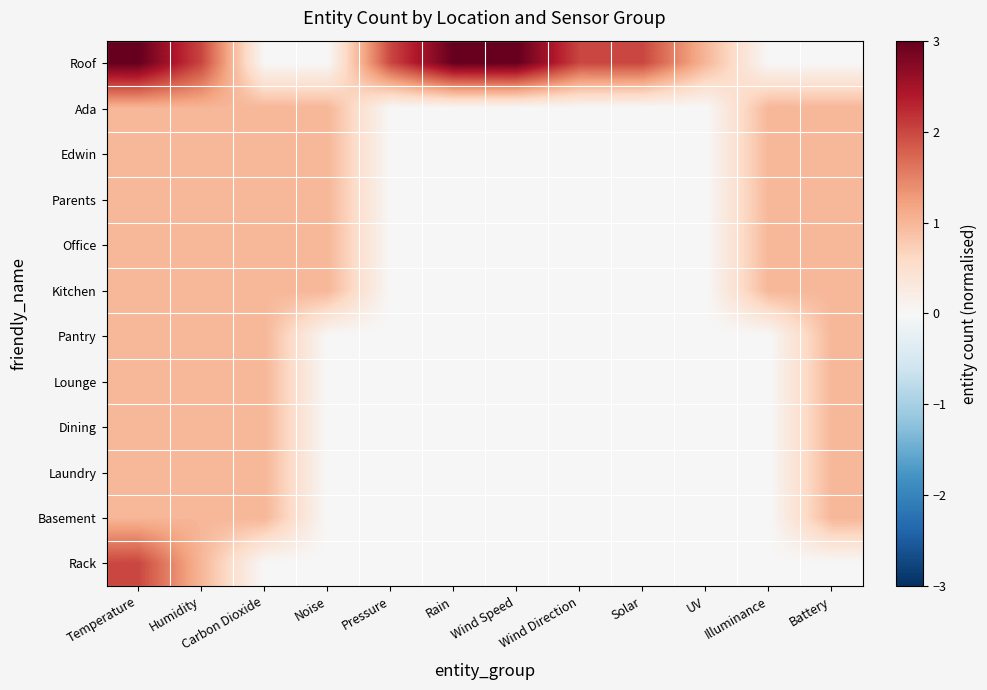

Reading right to left, transcribe all the data shown in this chart.

Roof: Battery=0	Illuminance=0	UV=1	Solar=2	Wind Direction=2	Wind Speed=3	Rain=3	Pressure=2	Noise=0	Carbon Dioxide=0	Humidity=2	Temperature=3
Ada: Battery=1	Illuminance=1	UV=0	Solar=0	Wind Direction=0	Wind Speed=0	Rain=0	Pressure=0	Noise=1	Carbon Dioxide=1	Humidity=1	Temperature=1
Edwin: Battery=1	Illuminance=1	UV=0	Solar=0	Wind Direction=0	Wind Speed=0	Rain=0	Pressure=0	Noise=1	Carbon Dioxide=1	Humidity=1	Temperature=1
Parents: Battery=1	Illuminance=1	UV=0	Solar=0	Wind Direction=0	Wind Speed=0	Rain=0	Pressure=0	Noise=1	Carbon Dioxide=1	Humidity=1	Temperature=1
Office: Battery=1	Illuminance=1	UV=0	Solar=0	Wind Direction=0	Wind Speed=0	Rain=0	Pressure=0	Noise=1	Carbon Dioxide=1	Humidity=1	Temperature=1
Kitchen: Battery=1	Illuminance=1	UV=0	Solar=0	Wind Direction=0	Wind Speed=0	Rain=0	Pressure=0	Noise=1	Carbon Dioxide=1	Humidity=1	Temperature=1
Pantry: Battery=1	Illuminance=0	UV=0	Solar=0	Wind Direction=0	Wind Speed=0	Rain=0	Pressure=0	Noise=0	Carbon Dioxide=1	Humidity=1	Temperature=1
Lounge: Battery=1	Illuminance=0	UV=0	Solar=0	Wind Direction=0	Wind Speed=0	Rain=0	Pressure=0	Noise=0	Carbon Dioxide=1	Humidity=1	Temperature=1
Dining: Battery=1	Illuminance=0	UV=0	Solar=0	Wind Direction=0	Wind Speed=0	Rain=0	Pressure=0	Noise=0	Carbon Dioxide=1	Humidity=1	Temperature=1
Laundry: Battery=1	Illuminance=0	UV=0	Solar=0	Wind Direction=0	Wind Speed=0	Rain=0	Pressure=0	Noise=0	Carbon Dioxide=1	Humidity=1	Temperature=1
Basement: Battery=1	Illuminance=0	UV=0	Solar=0	Wind Direction=0	Wind Speed=0	Rain=0	Pressure=0	Noise=0	Carbon Dioxide=1	Humidity=1	Temperature=1
Rack: Battery=0	Illuminance=0	UV=0	Solar=0	Wind Direction=0	Wind Speed=0	Rain=0	Pressure=0	Noise=0	Carbon Dioxide=0	Humidity=1	Temperature=2